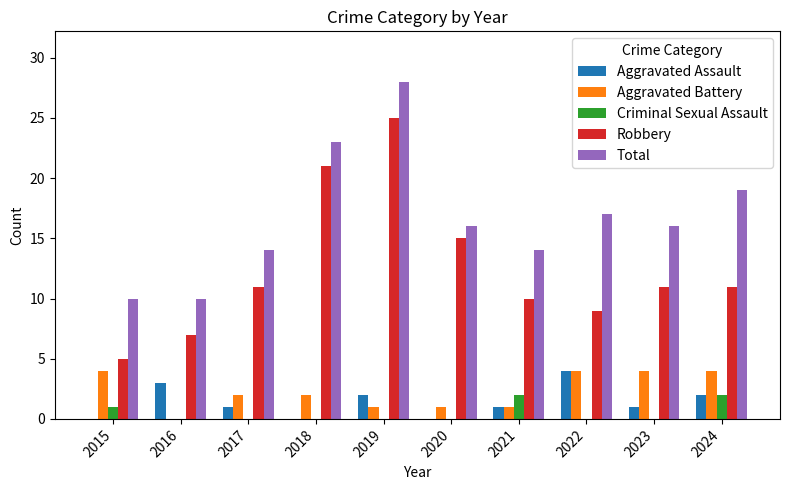

Reading left to right, transcribe all the data shown in this chart.

Aggravated Assault: 2015=0	2016=3	2017=1	2018=0	2019=2	2020=0	2021=1	2022=4	2023=1	2024=2
Aggravated Battery: 2015=4	2016=0	2017=2	2018=2	2019=1	2020=1	2021=1	2022=4	2023=4	2024=4
Criminal Sexual Assault: 2015=1	2016=0	2017=0	2018=0	2019=0	2020=0	2021=2	2022=0	2023=0	2024=2
Robbery: 2015=5	2016=7	2017=11	2018=21	2019=25	2020=15	2021=10	2022=9	2023=11	2024=11
Total: 2015=10	2016=10	2017=14	2018=23	2019=28	2020=16	2021=14	2022=17	2023=16	2024=19